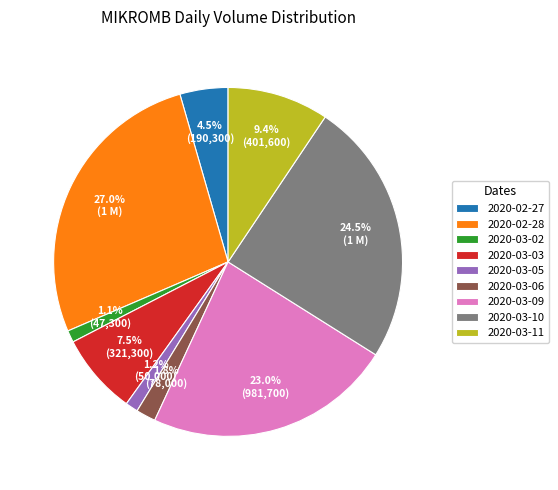

To the nearest percent, what portion does 2020-03-02 represent?

1%